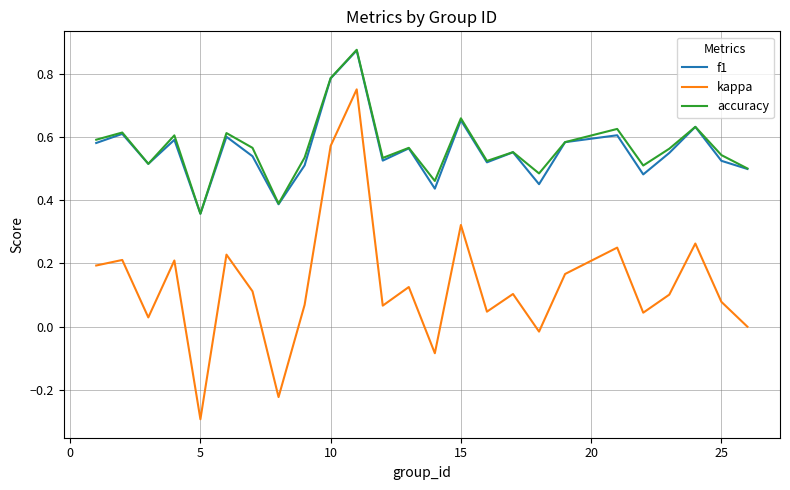

What are all the series names shown in the legend?

f1, kappa, accuracy